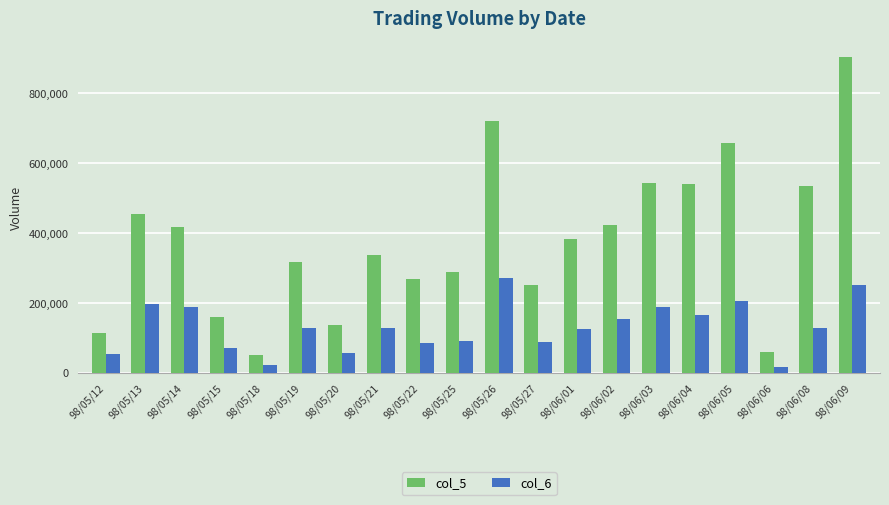

Rank the series by their average value, from highest to lowest.

col_5, col_6